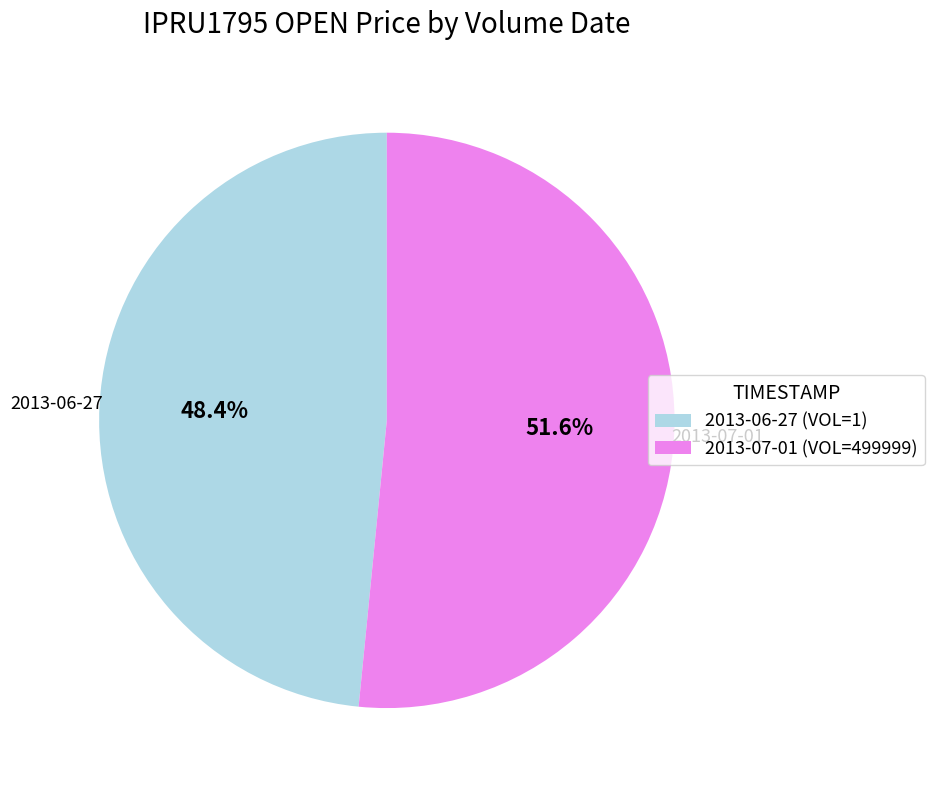

To the nearest percent, what is the average slice percentage?

50%